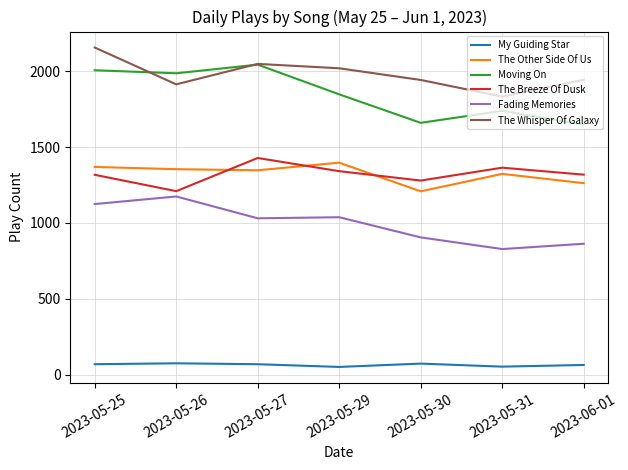

What is the maximum value shown in the chart?

2158